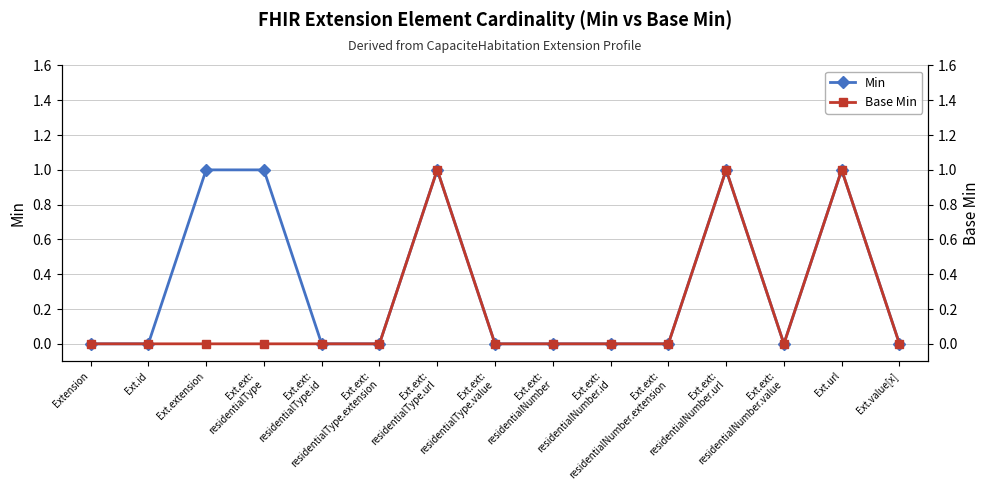

At Ext.ext:
residentialType, list the series in order from largest to smallest.

Min, Base Min